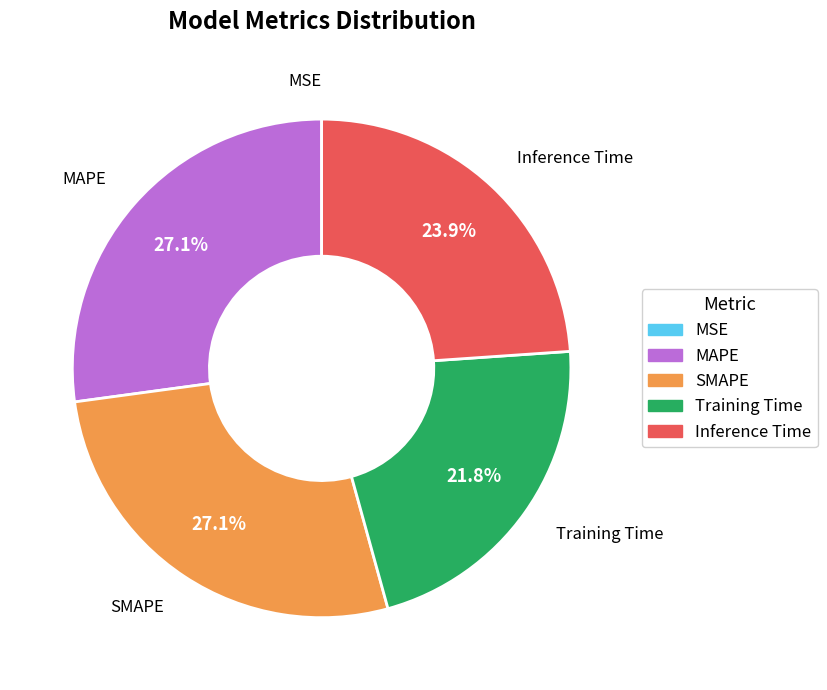

Is there any slice that represents more than half of the pie?

No